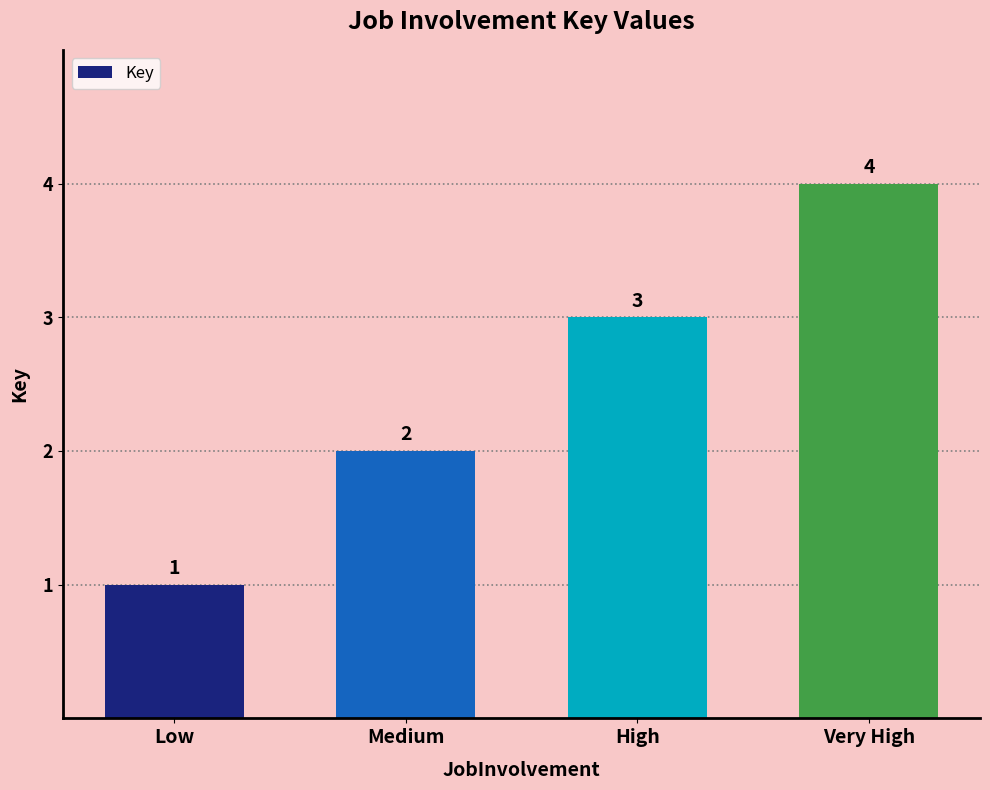

Reading right to left, transcribe all the data shown in this chart.

Very High=4	High=3	Medium=2	Low=1